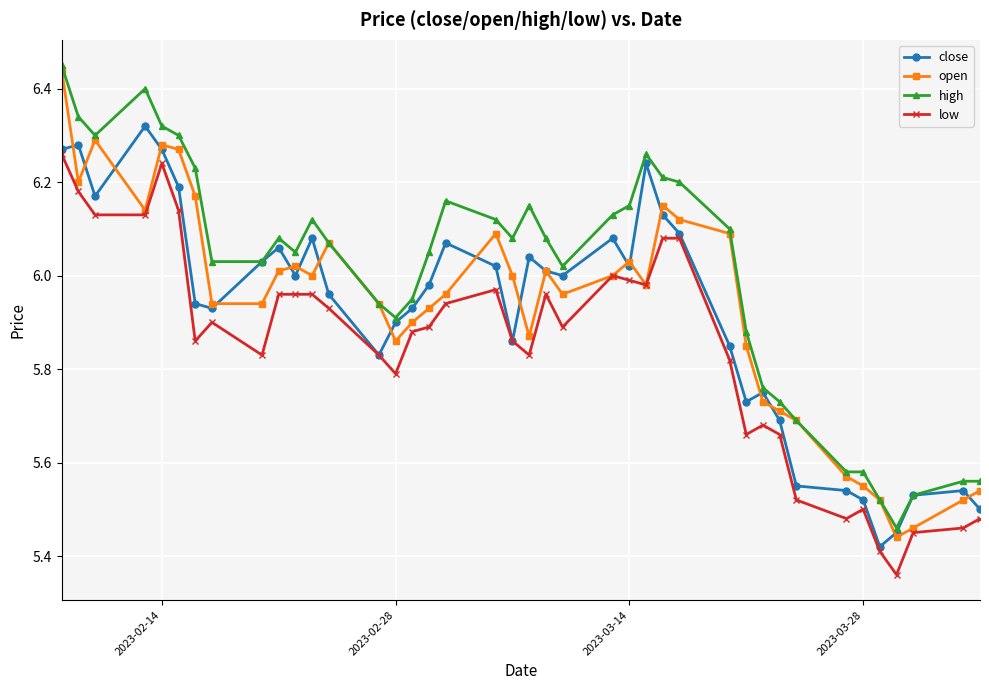

Which series has the widest spread of values?

open